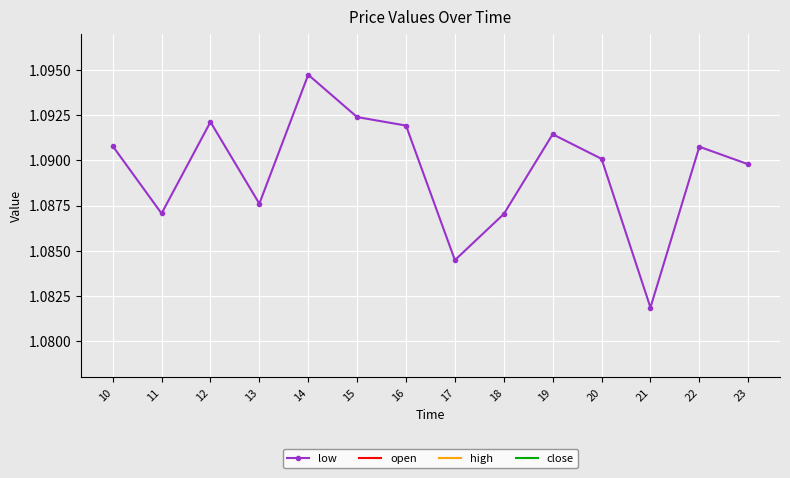

How many low values are between 1 and 2?

14